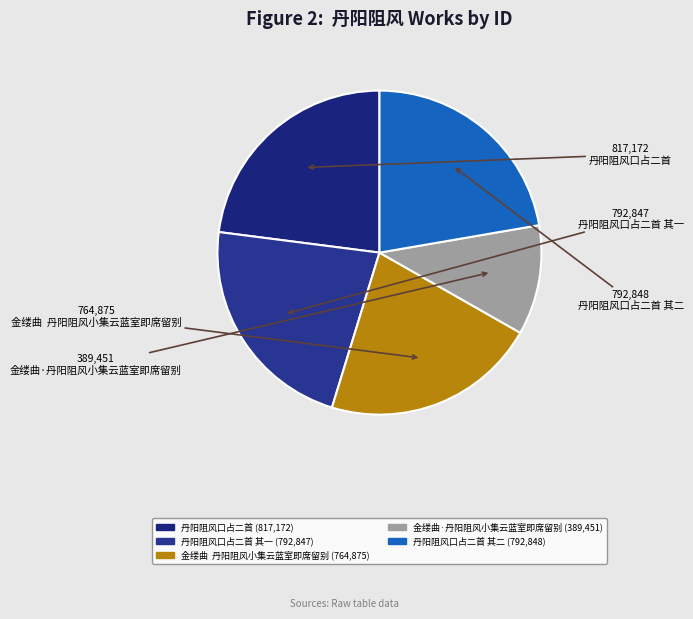

Count the number of slices in the pie.

5